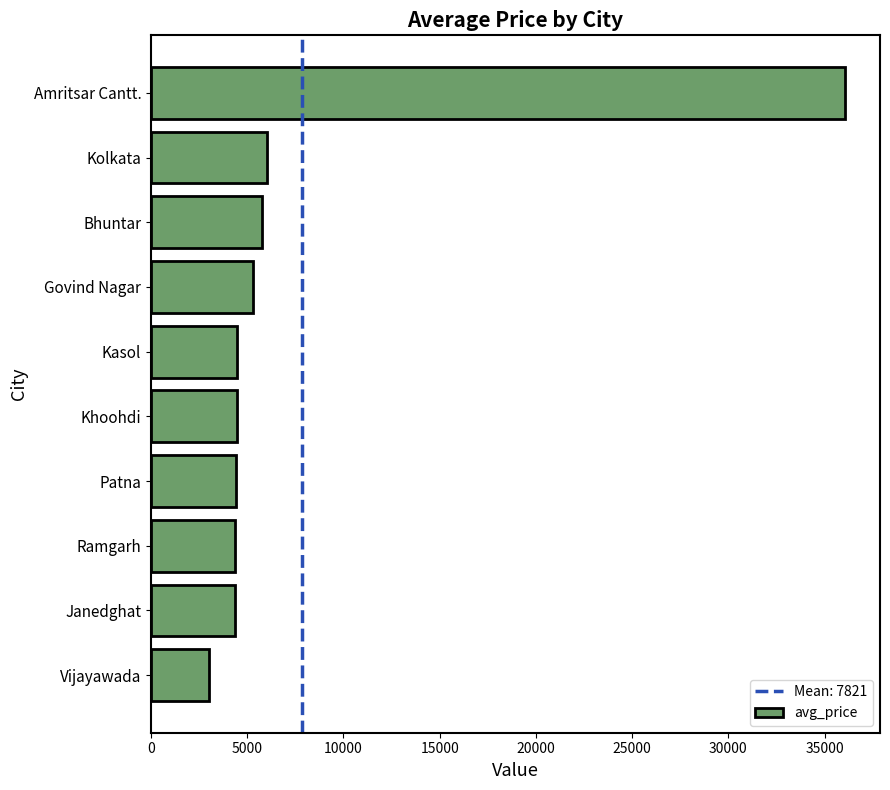

What is the change in value from Govind Nagar to Patna?

-856